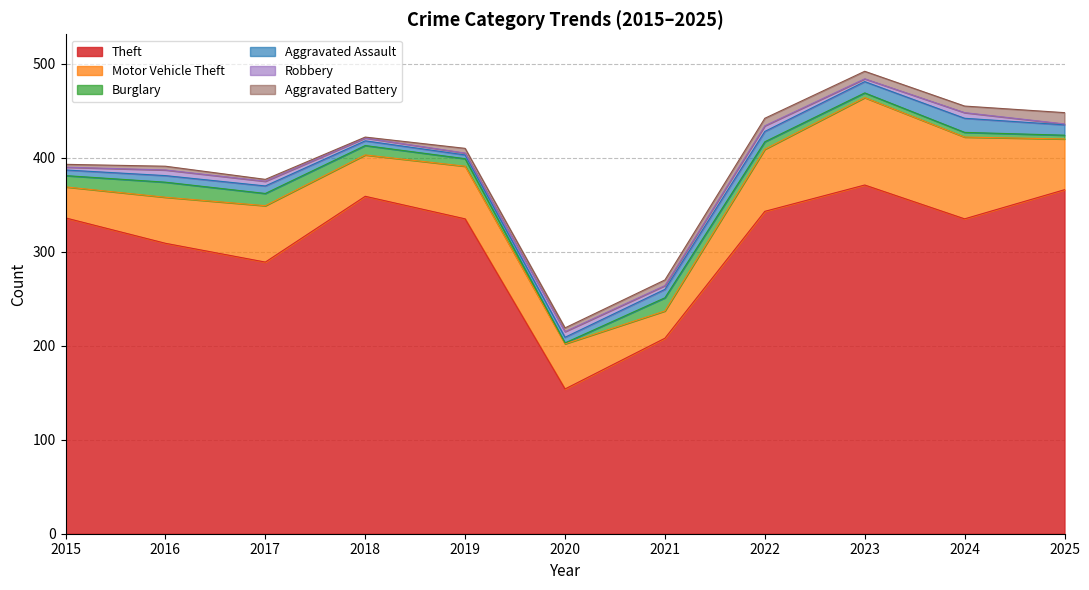

What is the average value of the Aggravated Assault series?

9